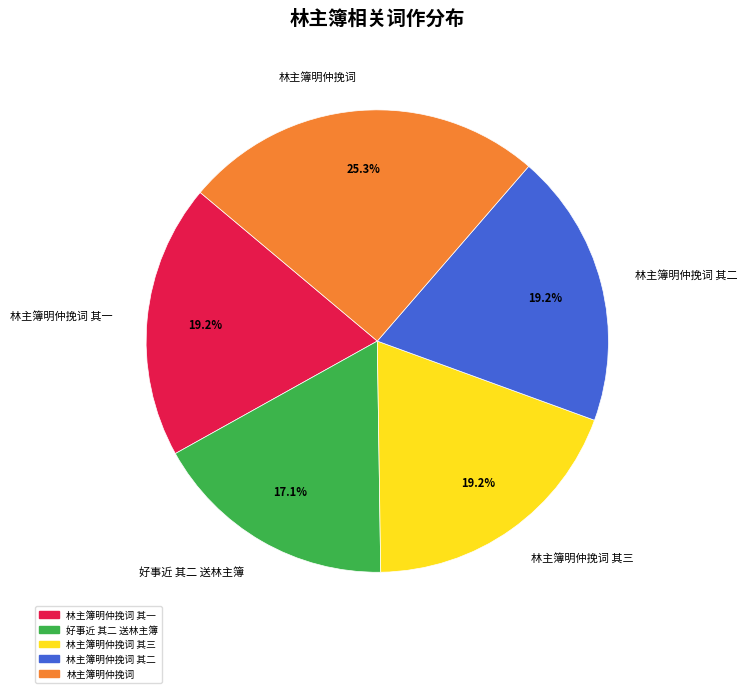

Which has a higher value, 林主簿明仲挽词 其二 or 好事近 其二 送林主簿?

林主簿明仲挽词 其二